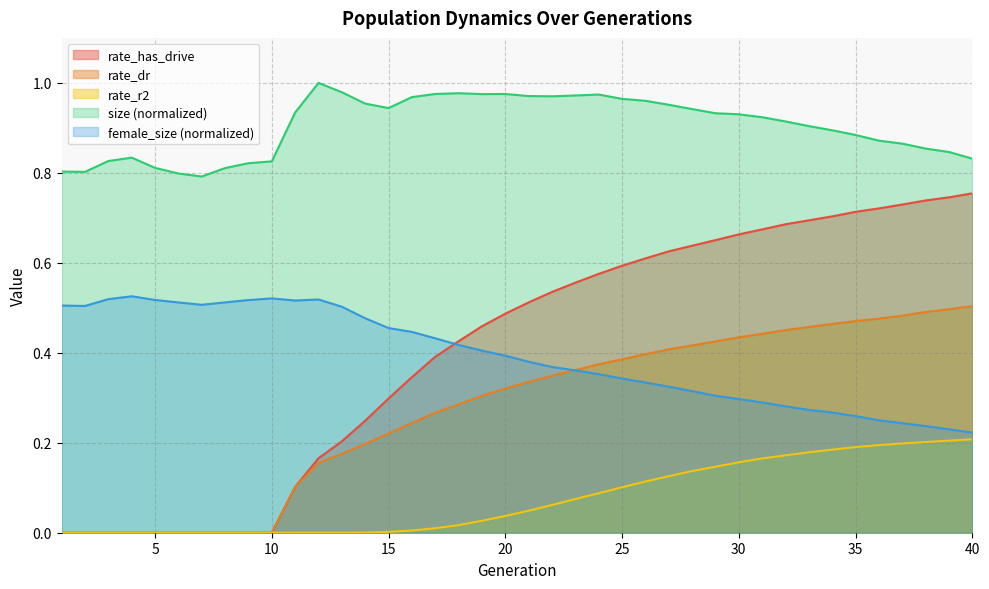

How many interior local peaks does the size series have?

5